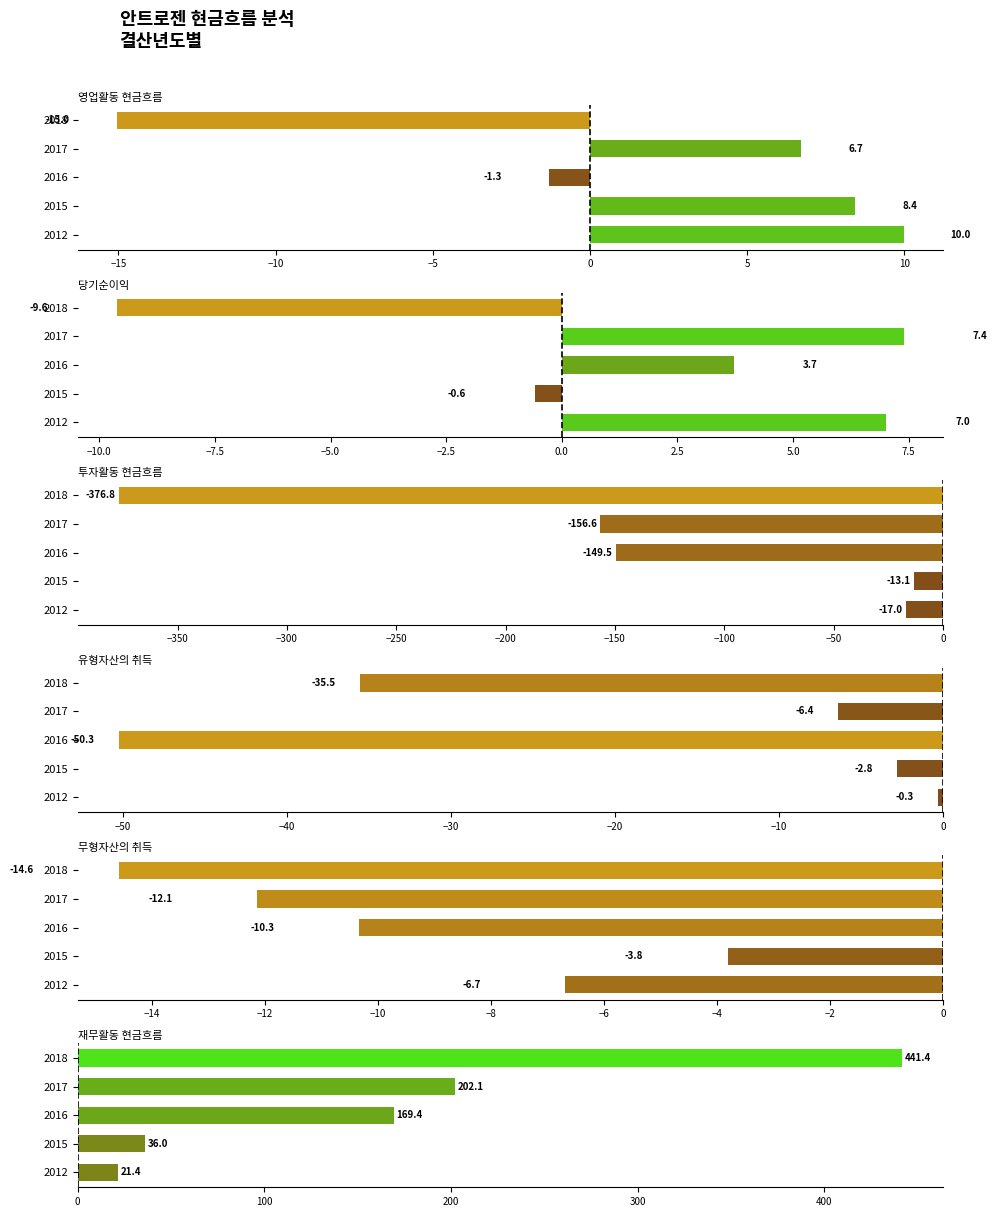

The 투자활동 현금흐름 series shows -18.3 at 2015. True or false?

False